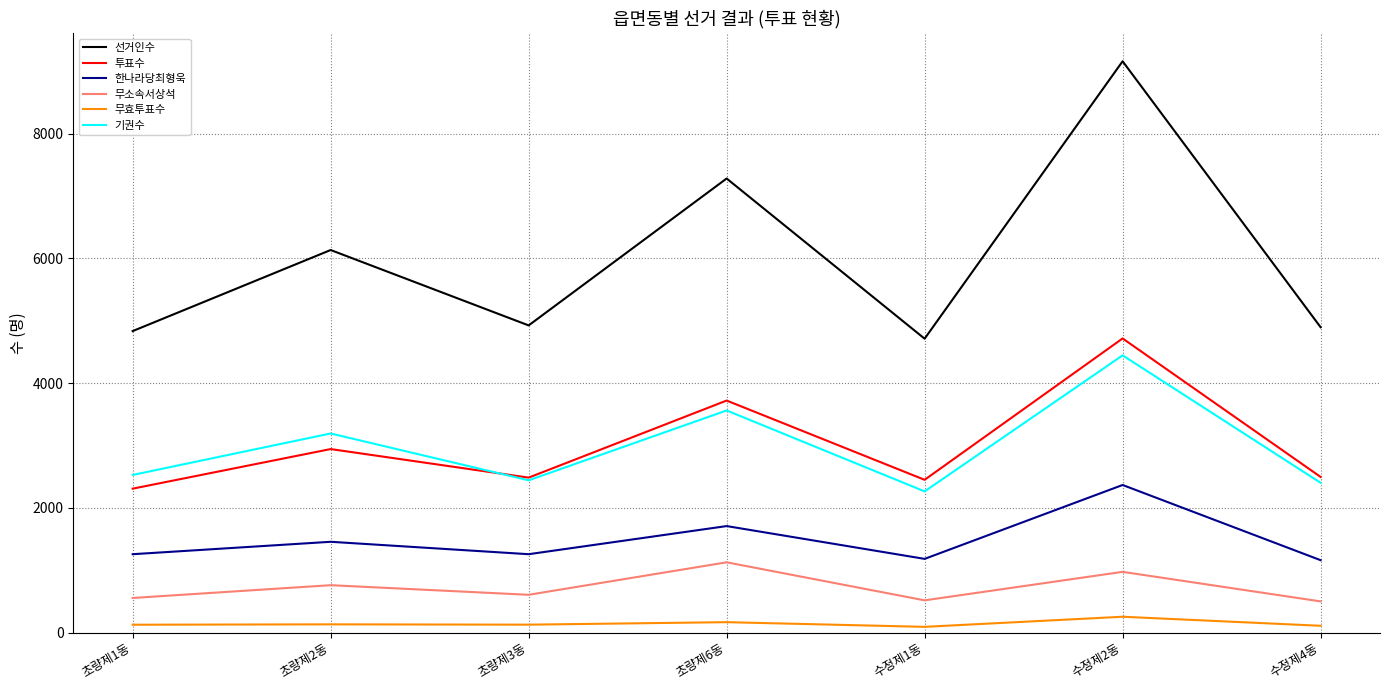

True or false: 한나라당최형욱 and 무소속서상석 intersect in this chart.

False